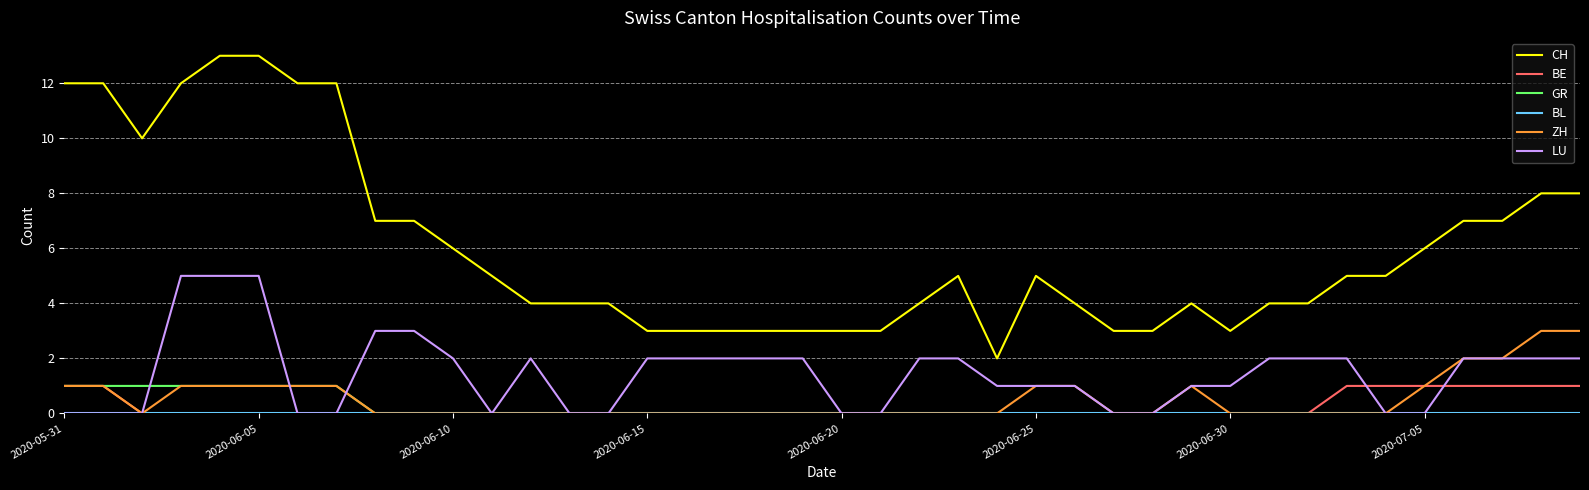

Which series has the largest total across all categories?

CH